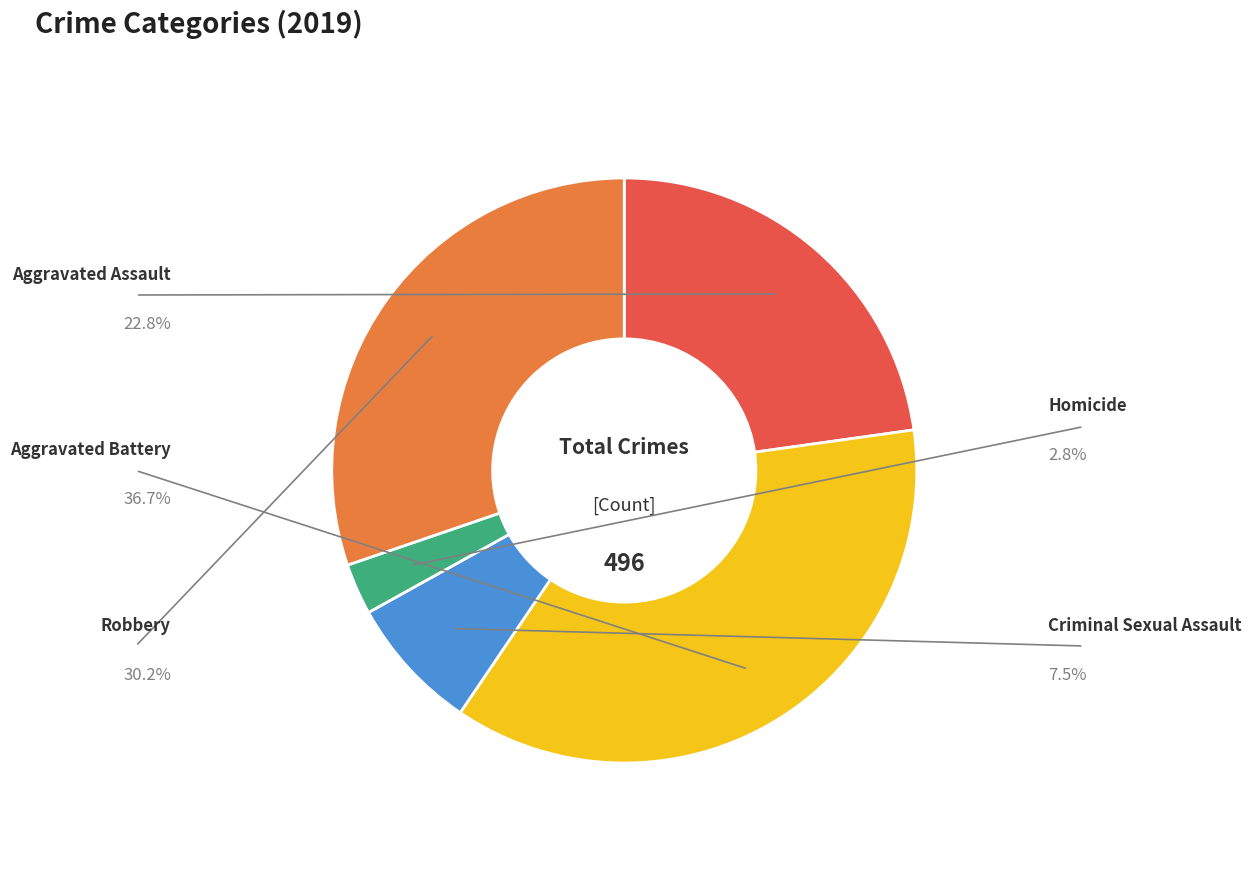

Is there a majority slice in this chart?

No